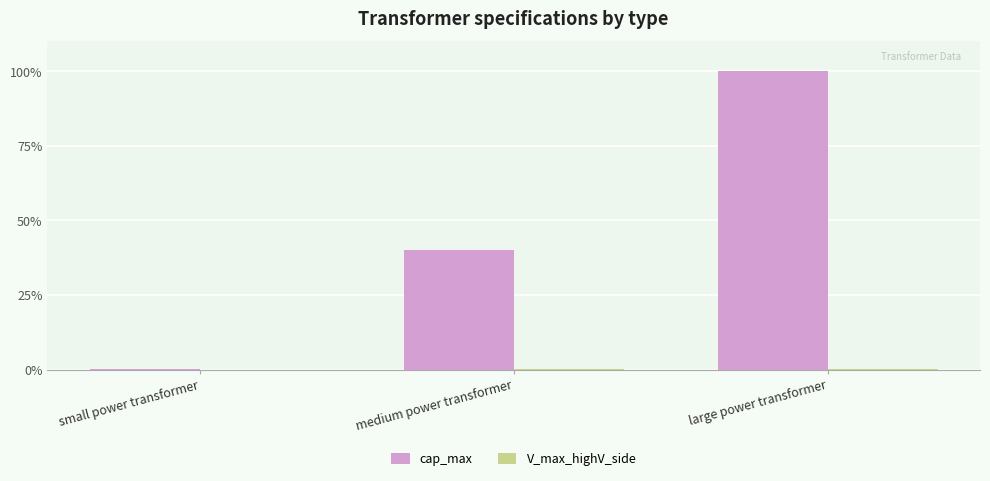

How many data points does each series have?

3